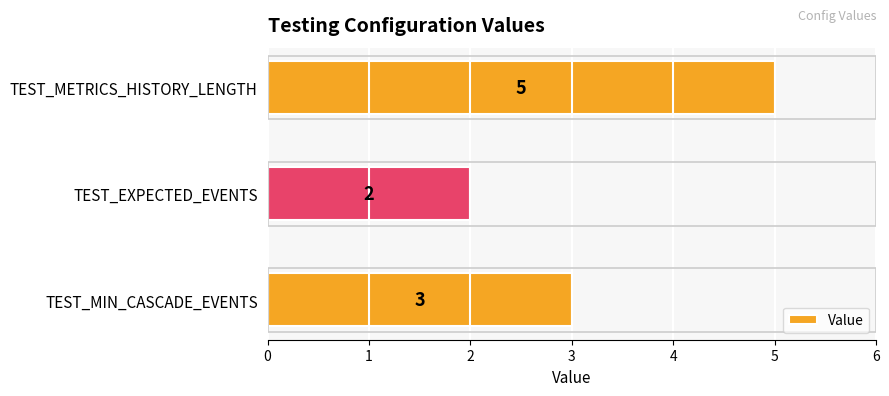

Between TEST_METRICS_HISTORY_LENGTH and TEST_MIN_CASCADE_EVENTS, which is larger?

TEST_METRICS_HISTORY_LENGTH